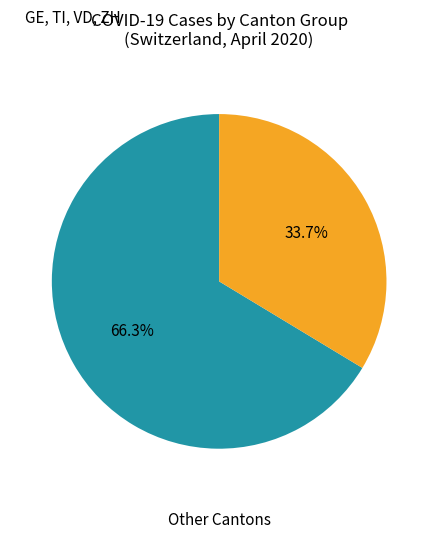

Is there a majority slice in this chart?

Yes